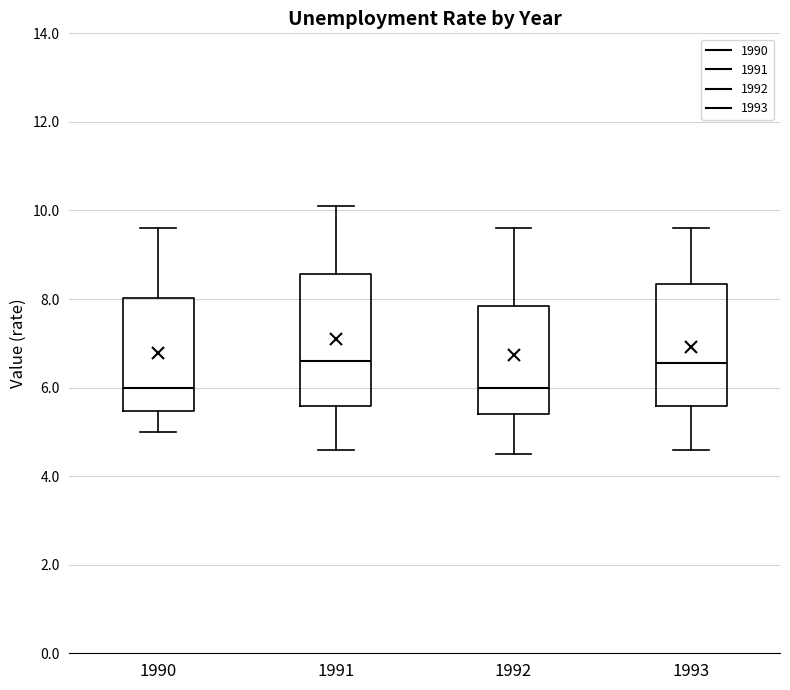

Reading left to right, read every box against the y-axis: the position of its median line, the range the box covers, and the ends of its whiskers. The values are not printed on the chart, so give them approximately, as read against the axis.

1990: median 6.0, box 5.4 to 8.0, whiskers 5.0 to 9.6
1991: median 6.6, box 5.6 to 8.6, whiskers 4.6 to 10.2
1992: median 6.0, box 5.4 to 7.8, whiskers 4.6 to 9.6
1993: median 6.6, box 5.6 to 8.4, whiskers 4.6 to 9.6